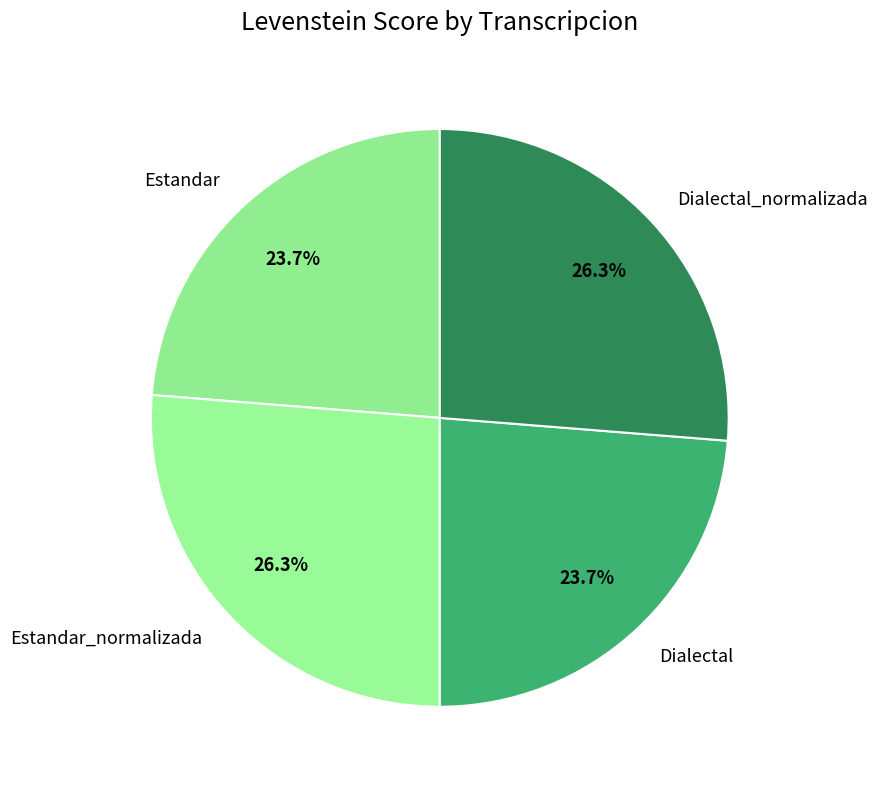

What percentage is the Estandar_normalizada slice, to the nearest percent?

26%